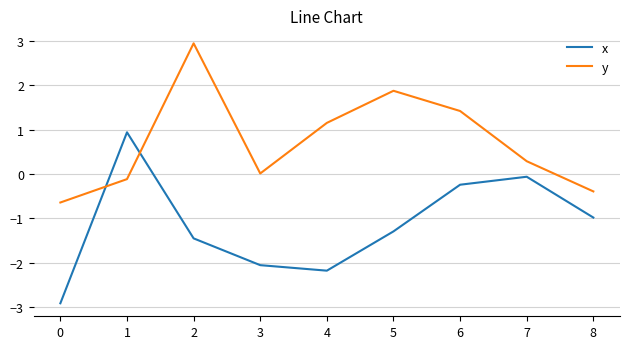

How many times do x and y cross each other?

2